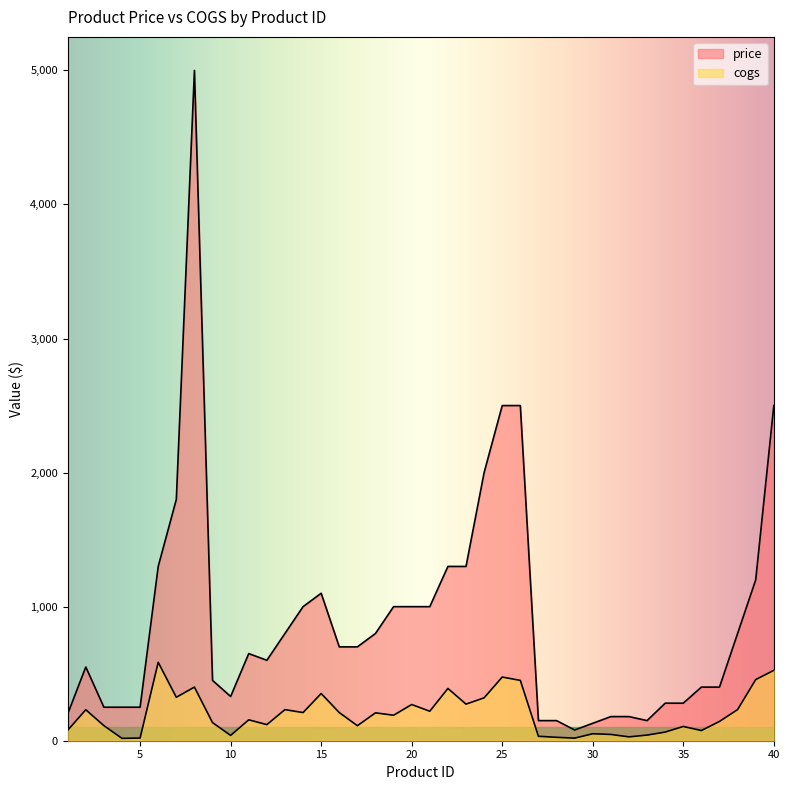

Between 8 and 39, which series saw the biggest shift?

price